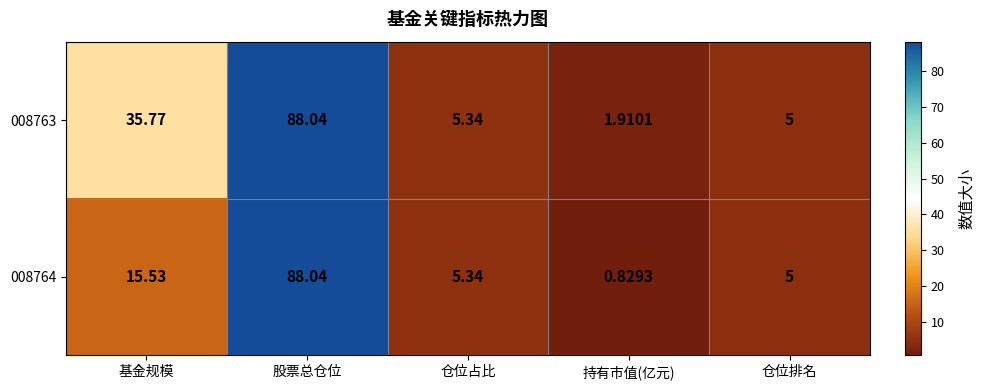

At which category does the chart reach its minimum across all series?

持有市值(亿元)